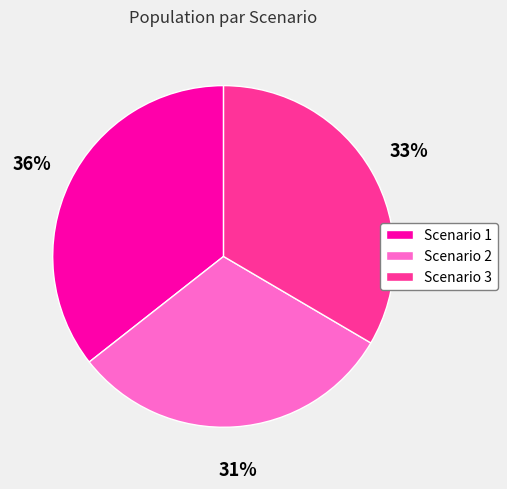

True or false: Scenario 3 accounts for 25% of the total.

False